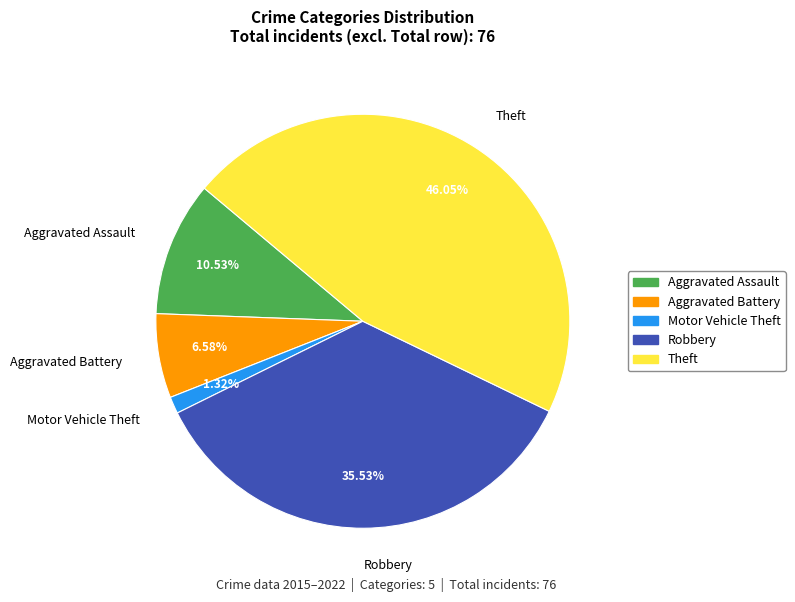

To the nearest percent, what is the difference between the largest and smallest slice percentages?

45%